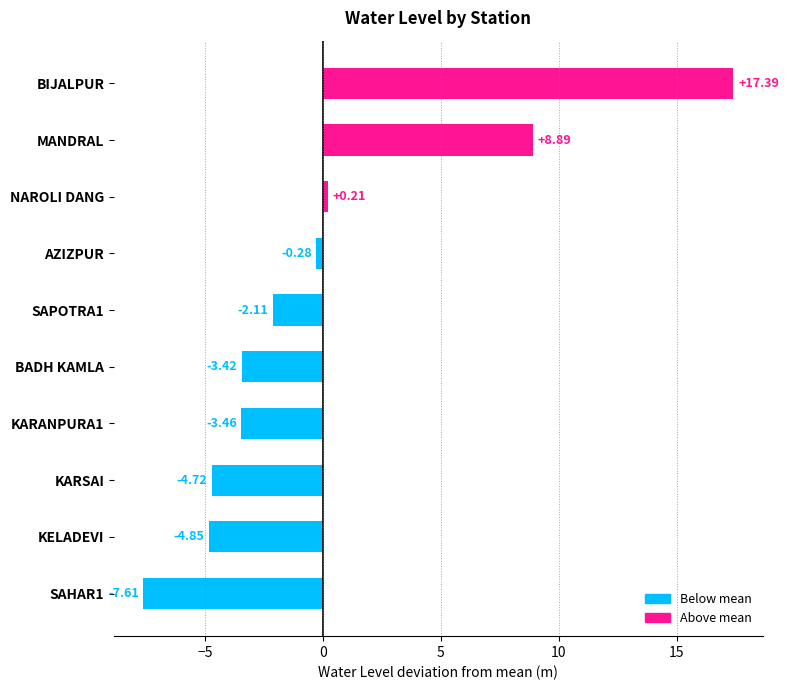

What is the difference between the second highest and second lowest values?

13.7